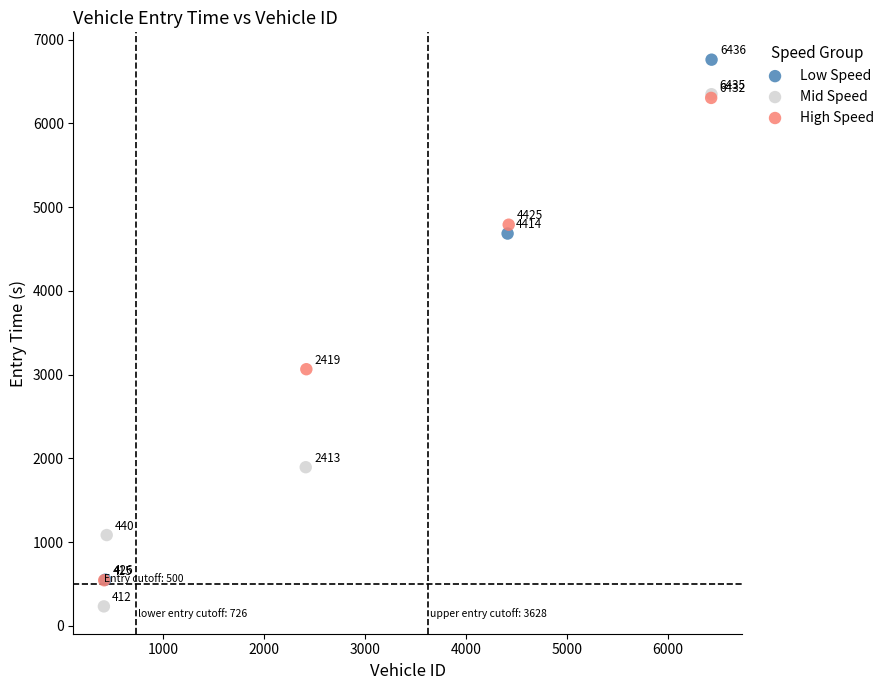

Which series contains the highest Y value?

Low Speed